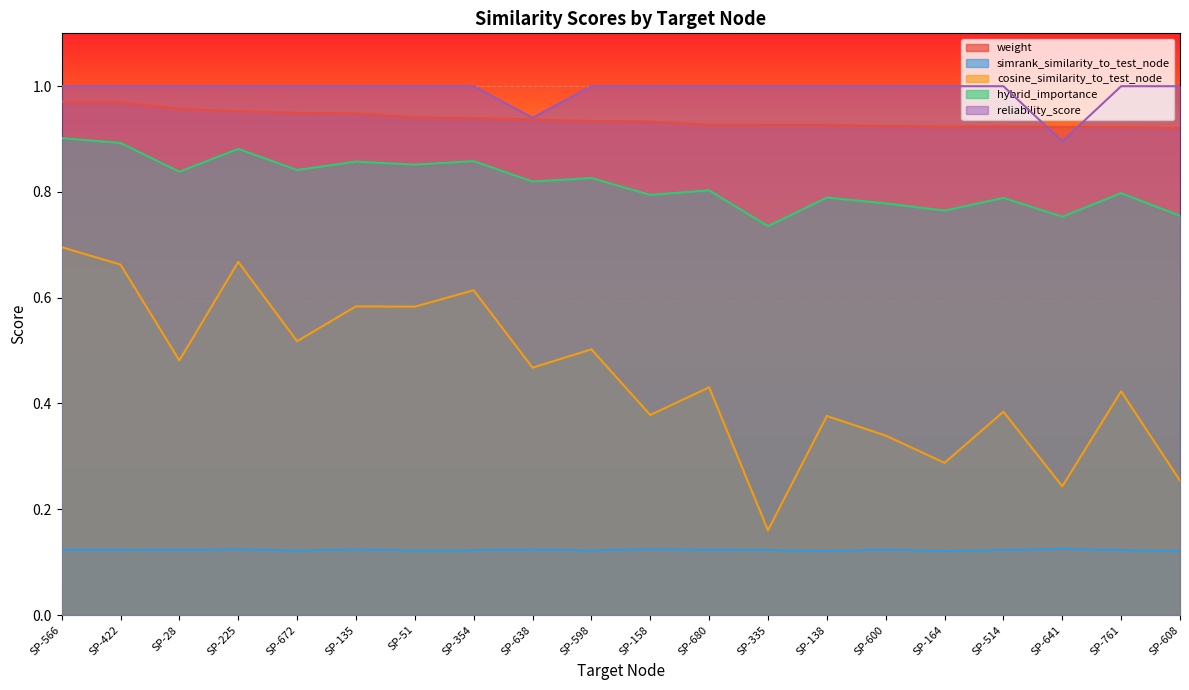

How many lines are shown in the chart?

5